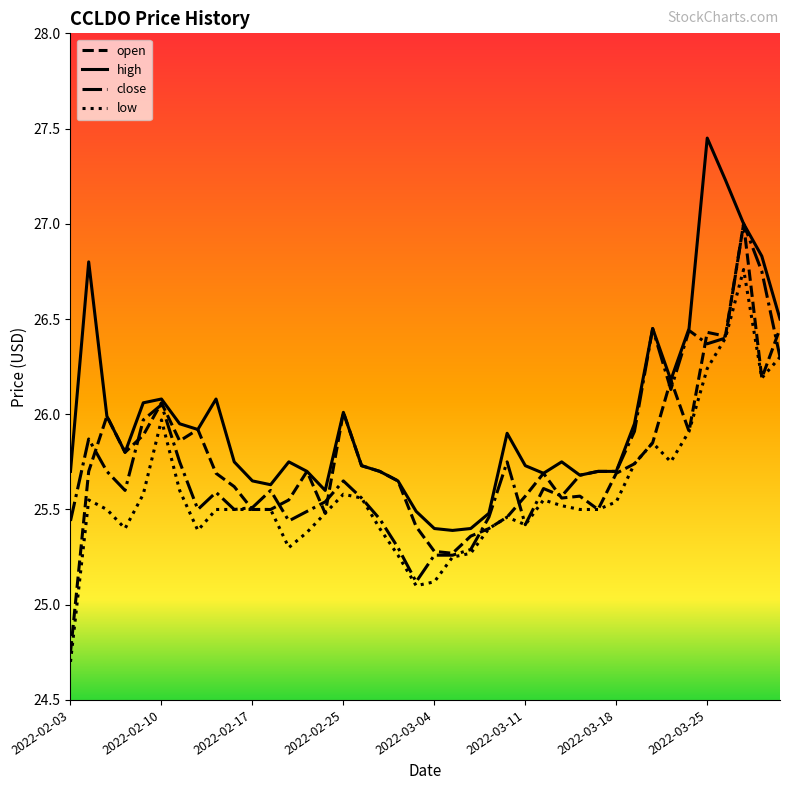

Which series has the largest total across all categories?

high